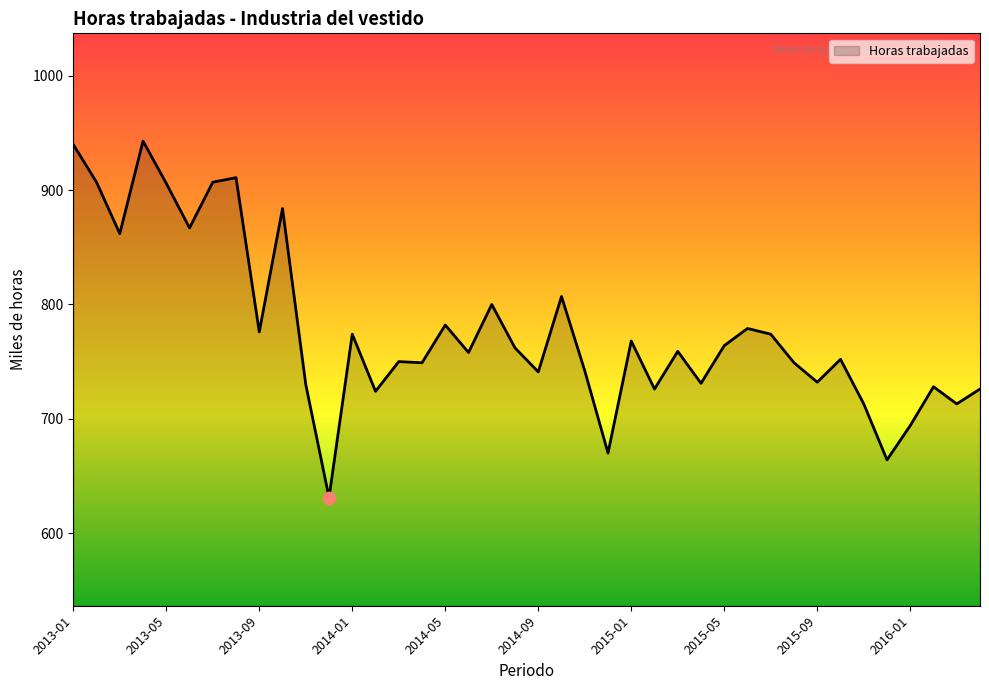

What is the difference between the maximum and minimum values?

312